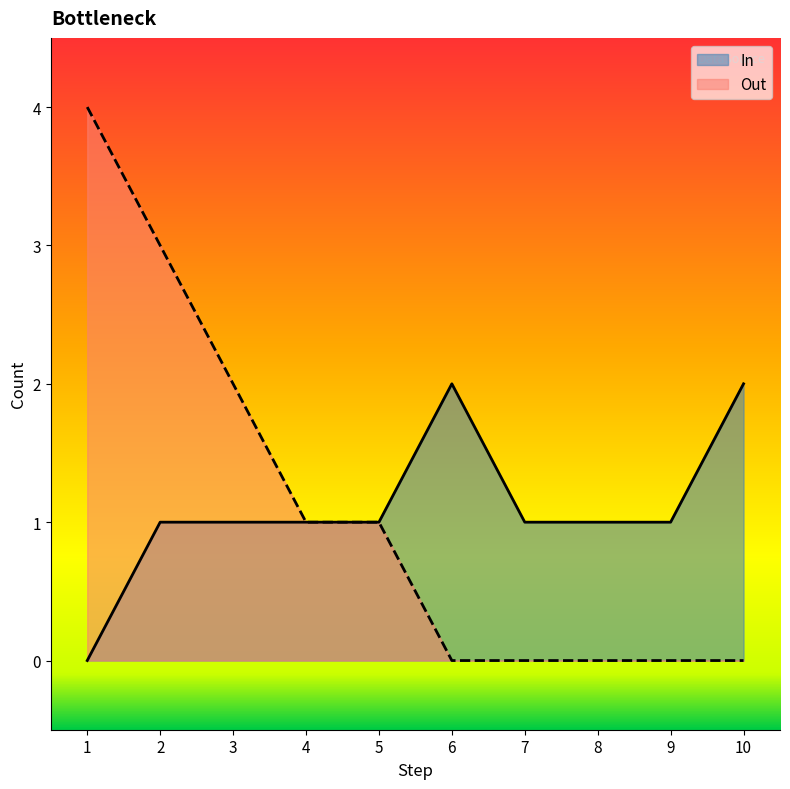

Reading left to right, what are all the values shown in this chart?

In: 1=0	2=1	3=1	4=1	5=1	6=2	7=1	8=1	9=1	10=2
Out: 1=4	2=3	3=2	4=1	5=1	6=0	7=0	8=0	9=0	10=0